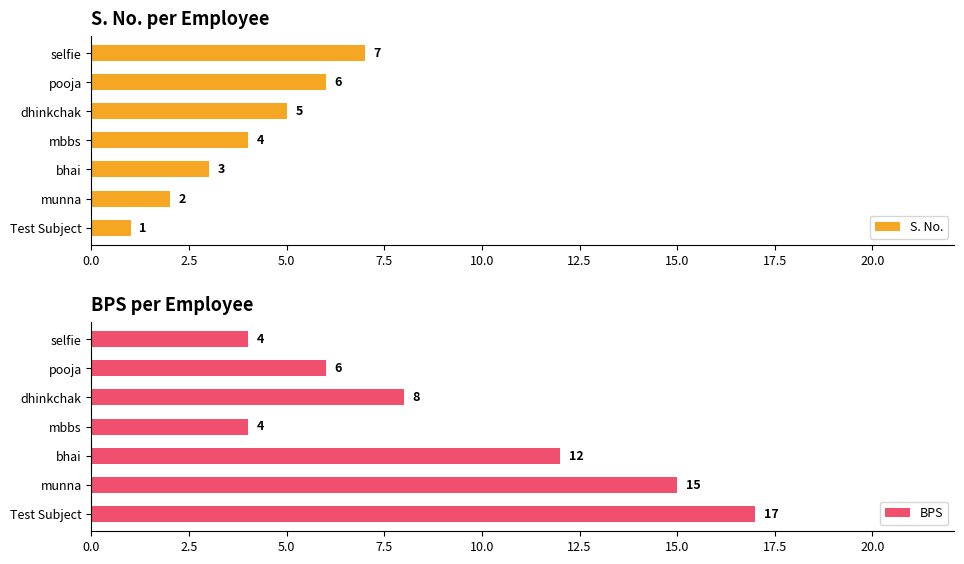

The S. No. series shows 2 at dhinkchak. True or false?

False